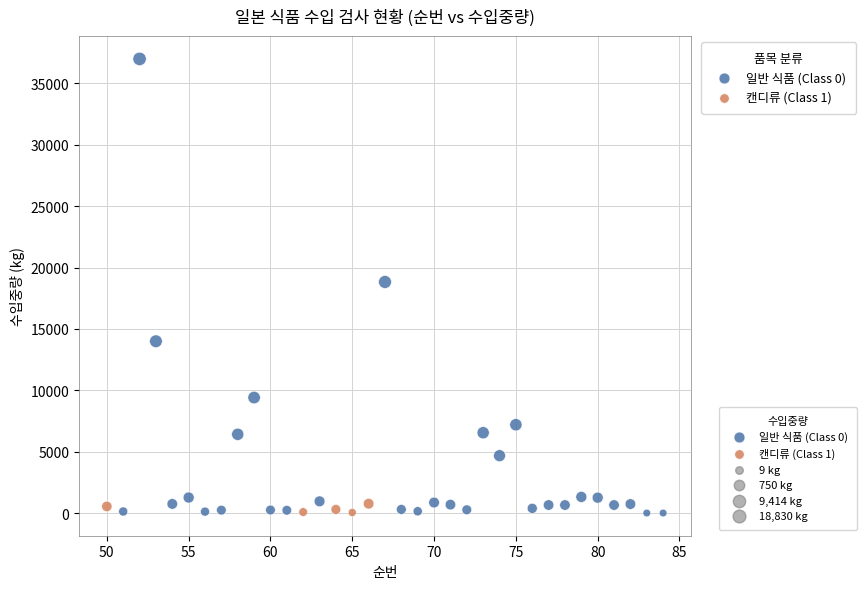

Which series reaches the maximum Y coordinate?

일반 식품 (Class 0)